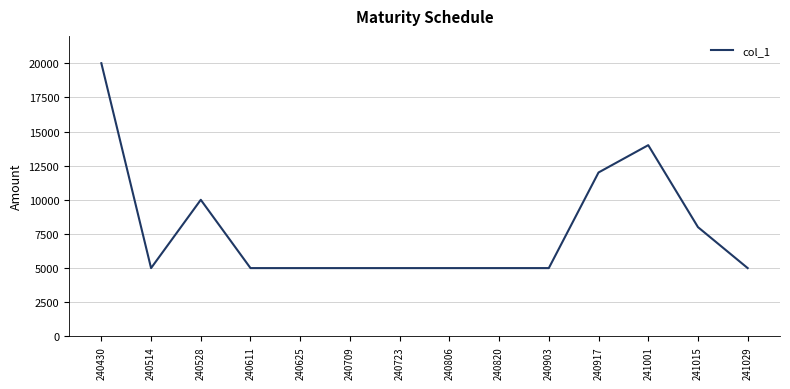

What is the ratio of the value at 241015 to the value at 241029?

1.6